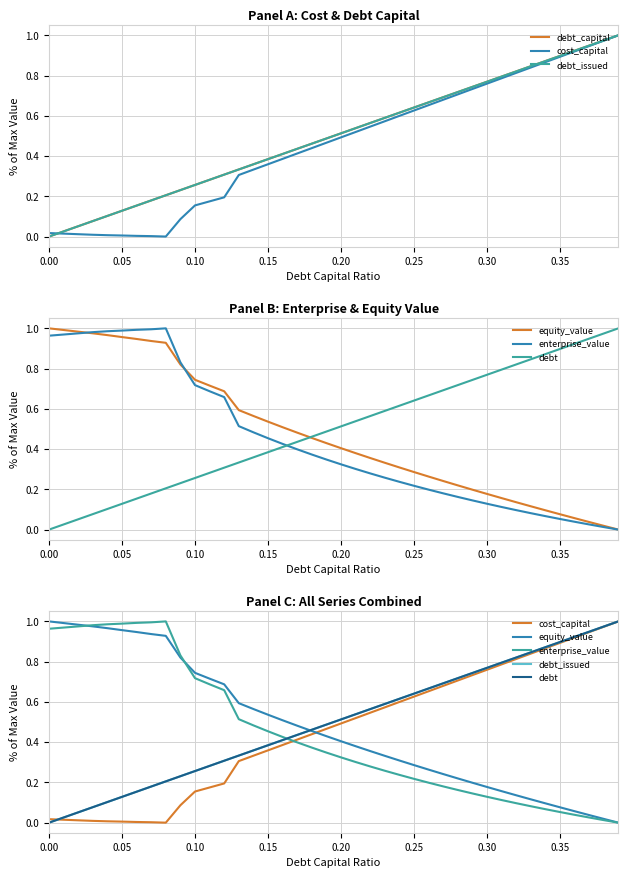

Where do debt_issued and cost_capital first cross each other?

0.00 and 0.05